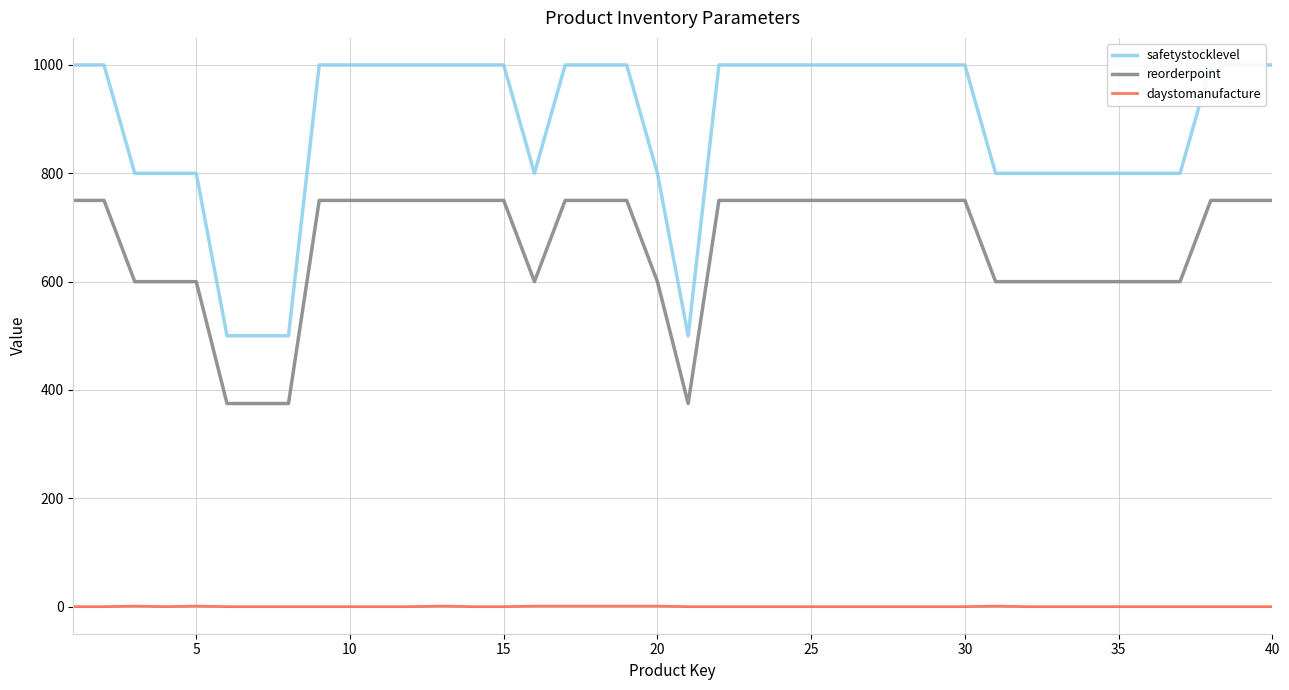

What is the difference between the maximum and minimum values in the daystomanufacture series?

1